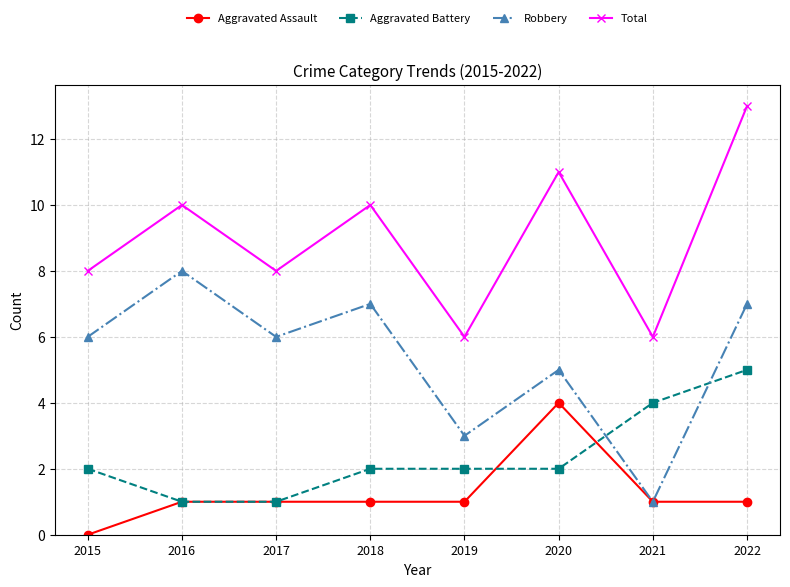

True or false: Aggravated Battery and Total cross at least once.

False